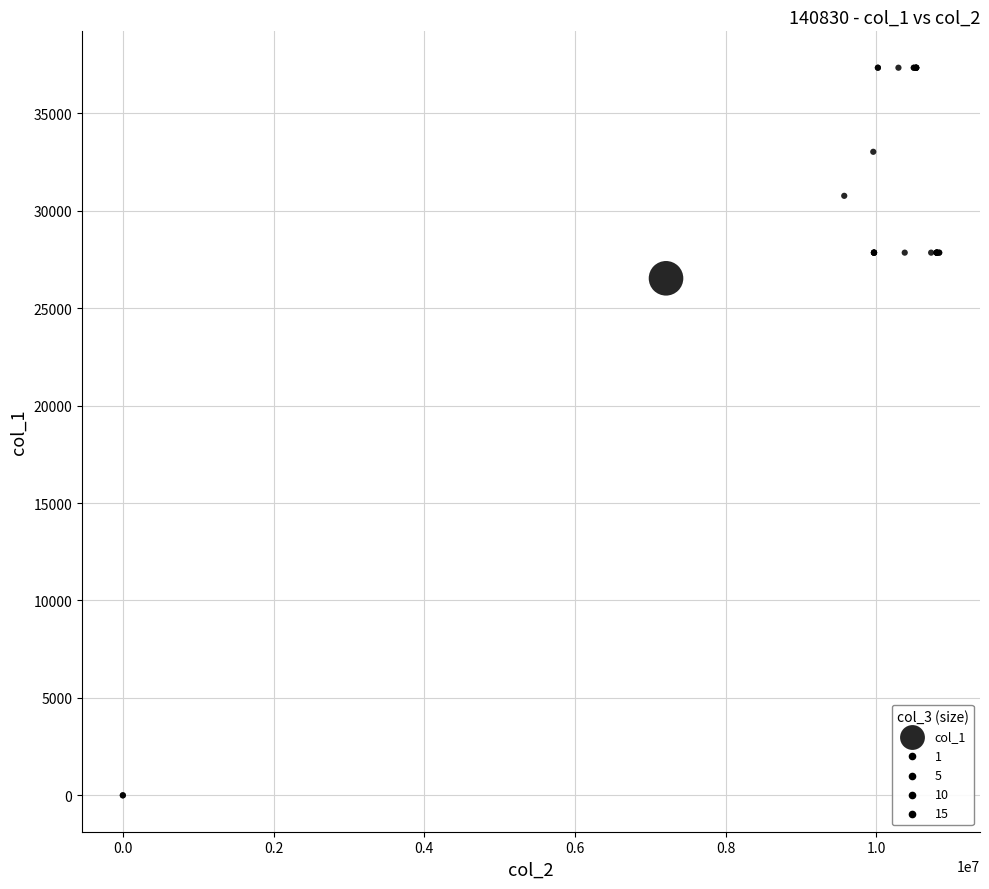

What Y value in the scatter plot is closest to 18672?

26536